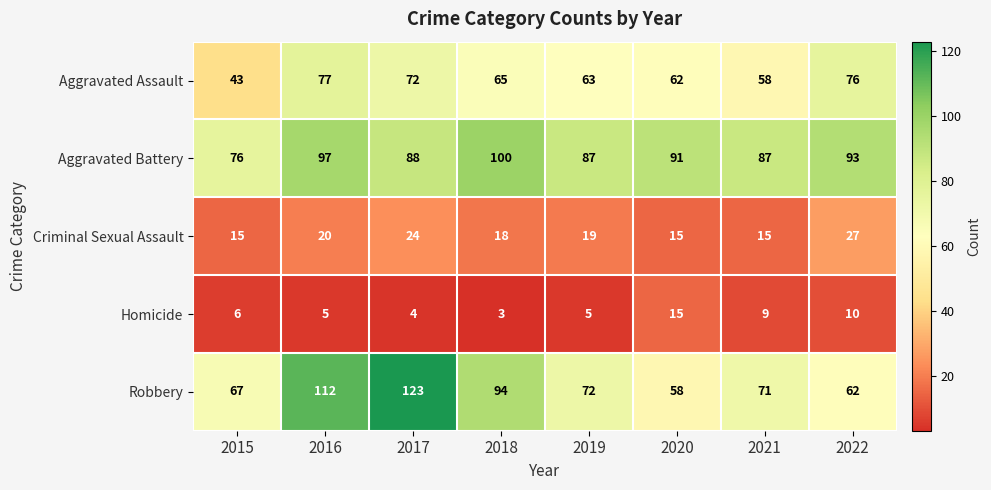

Where is Criminal Sexual Assault nearest to the value 21?

2016